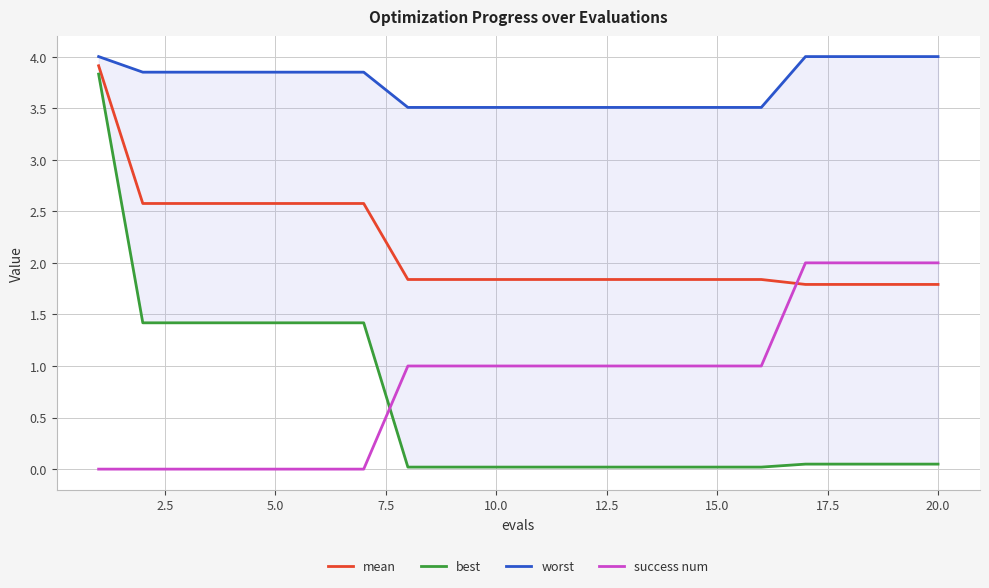

True or false: best has more than 2 interior local peaks.

False